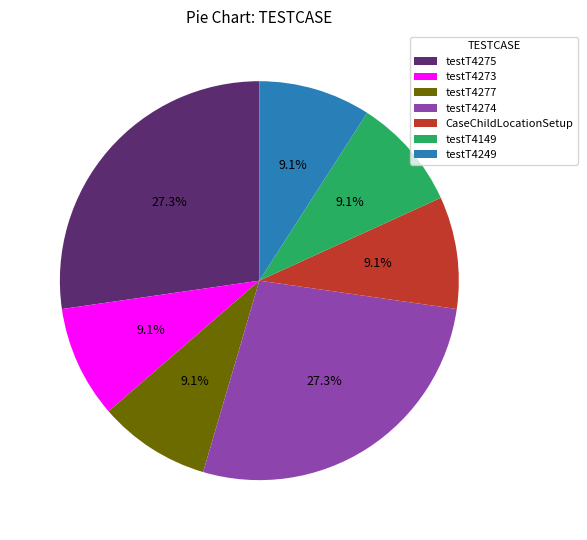

How much of the chart is everything except testT4273?

90.9%